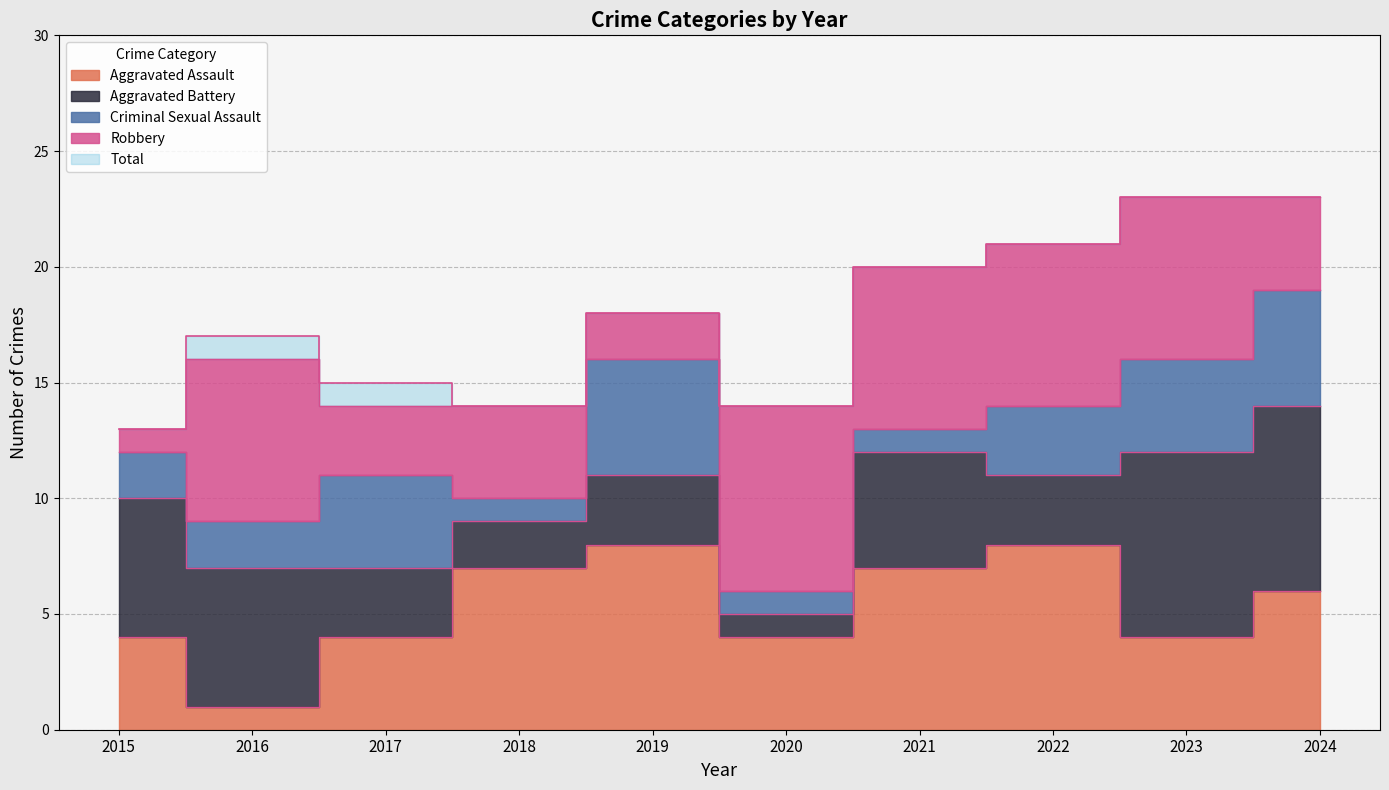

Which category has the highest value in the Criminal Sexual Assault series?

2019